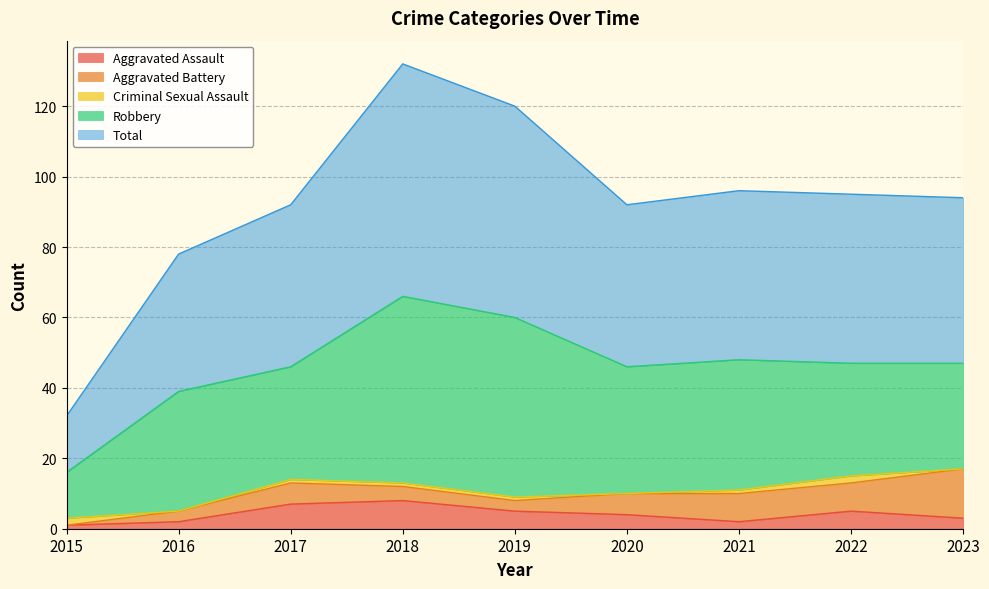

The value of Total at 2017 is 10. True or false?

False